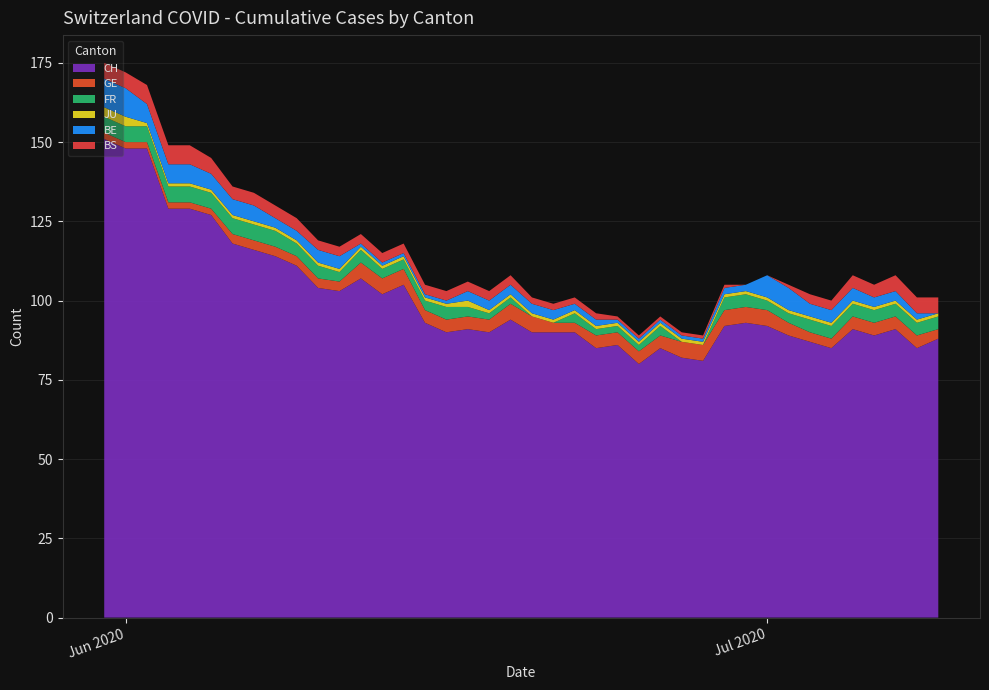

Reading left to right, list all the values displayed in this chart.

CH: 151	148	148	129	129	127	118	116	114	111	104	103	107	102	105	93	90	91	90	94	90	90	90	85	86	80	85	82	81	92	93	92	89	87	85	91	89	91	85	88
GE: 2	2	2	2	2	2	3	3	3	3	3	3	5	5	5	4	4	4	4	5	5	3	3	4	4	4	4	5	5	5	5	5	4	3	3	4	4	4	4	3
FR: 5	5	5	5	5	5	5	5	5	4	4	3	4	3	3	3	4	3	2	2	0	0	3	2	2	2	3	0	0	4	4	3	3	4	4	4	4	4	4	4
JU: 3	3	1	1	1	1	1	1	1	1	1	1	1	1	1	1	1	2	1	1	1	1	1	1	1	1	1	1	1	1	1	1	1	1	1	1	1	1	1	1
BE: 9	9	6	6	6	5	5	5	3	3	4	4	1	1	1	1	1	3	3	3	3	3	2	2	1	1	1	1	1	2	2	7	7	4	4	4	3	3	2	0
BS: 5	5	6	6	6	5	4	4	4	4	3	3	3	3	3	3	3	3	3	3	2	2	2	2	1	1	1	1	1	1	0	0	1	3	3	4	4	5	5	5